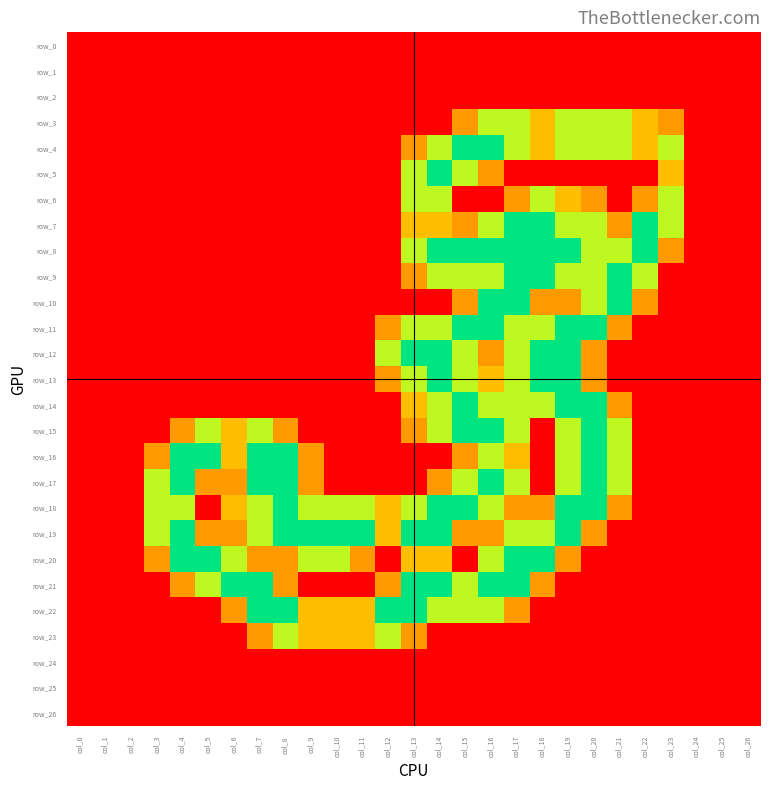

Which series changed the most between col_1 and col_4?

row_16